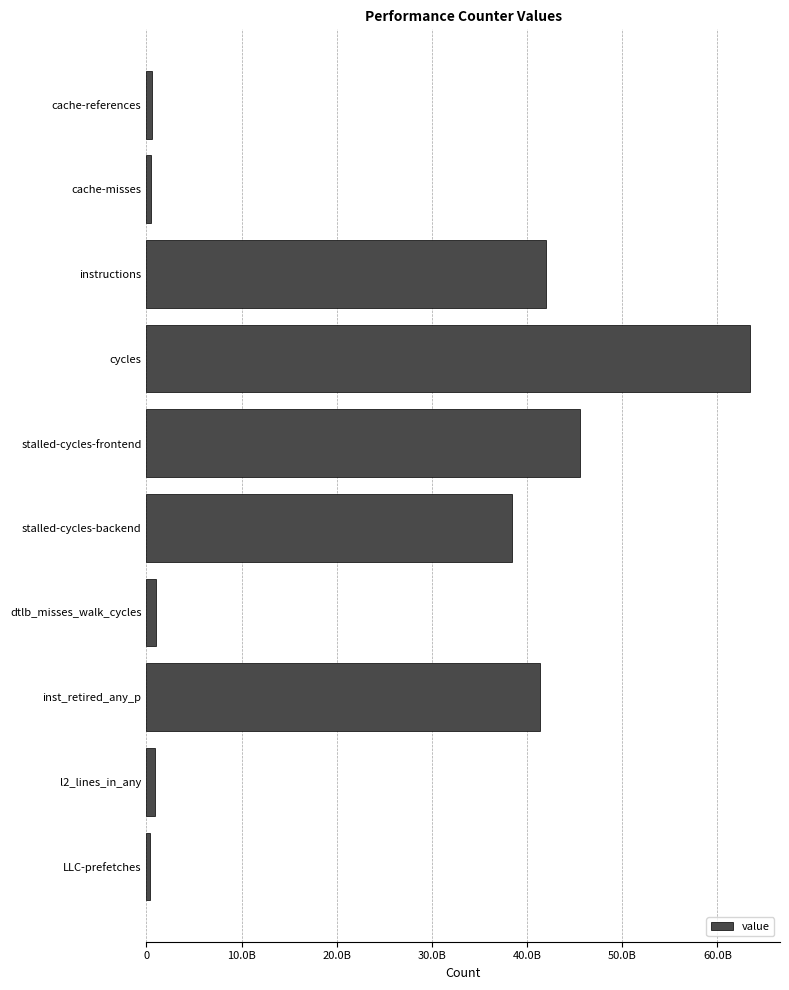

Where is the data nearest to the value 31874788146?

stalled-cycles-backend